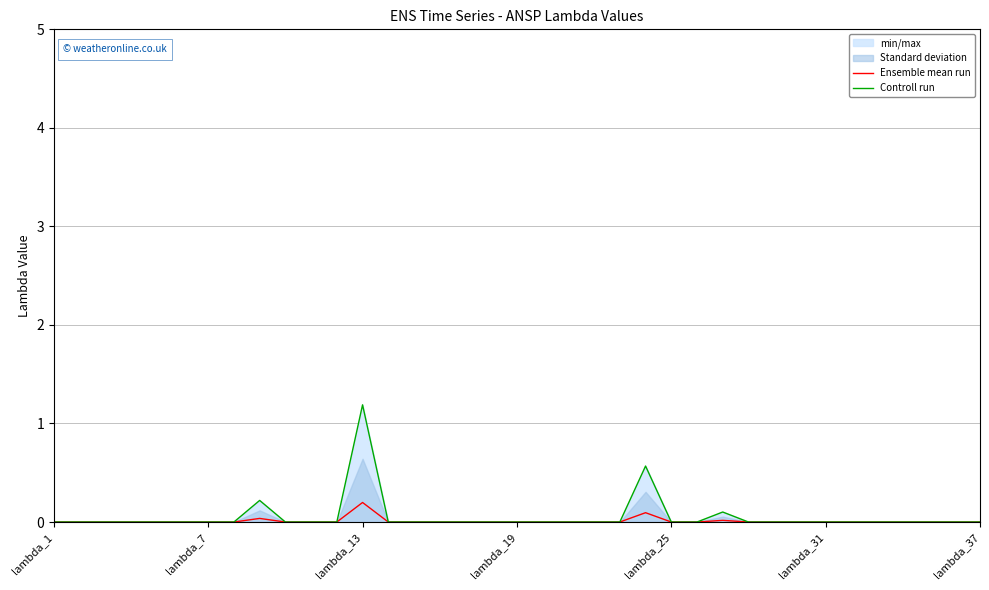

How many lines are shown in the chart?

2